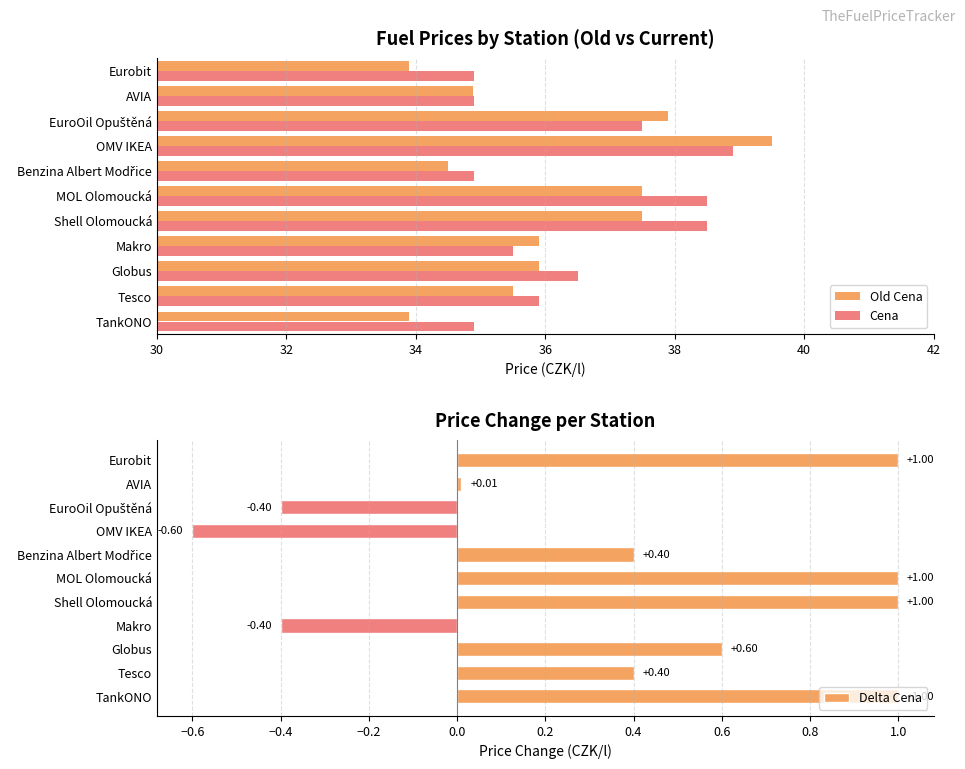

How many bars are there in total?

33